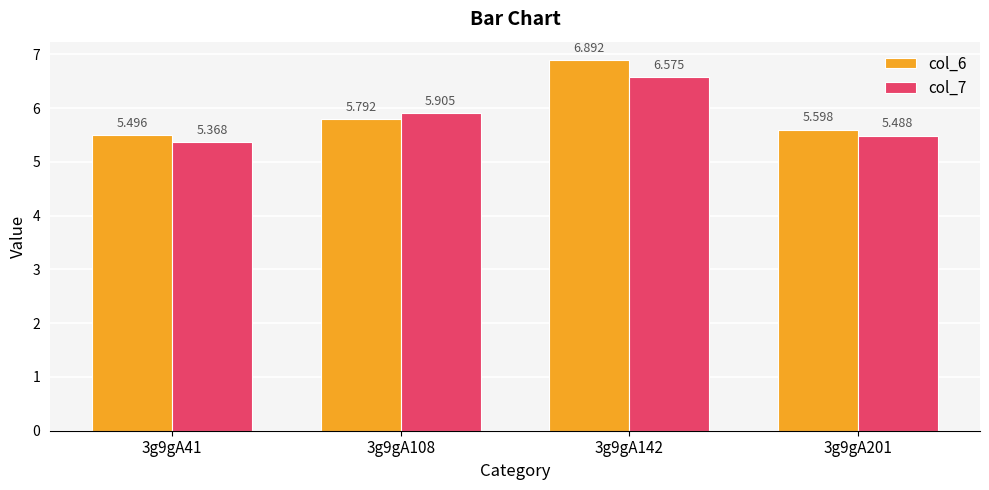

Rank the categories by col_6 value from lowest to highest.

3g9gA41, 3g9gA201, 3g9gA108, 3g9gA142